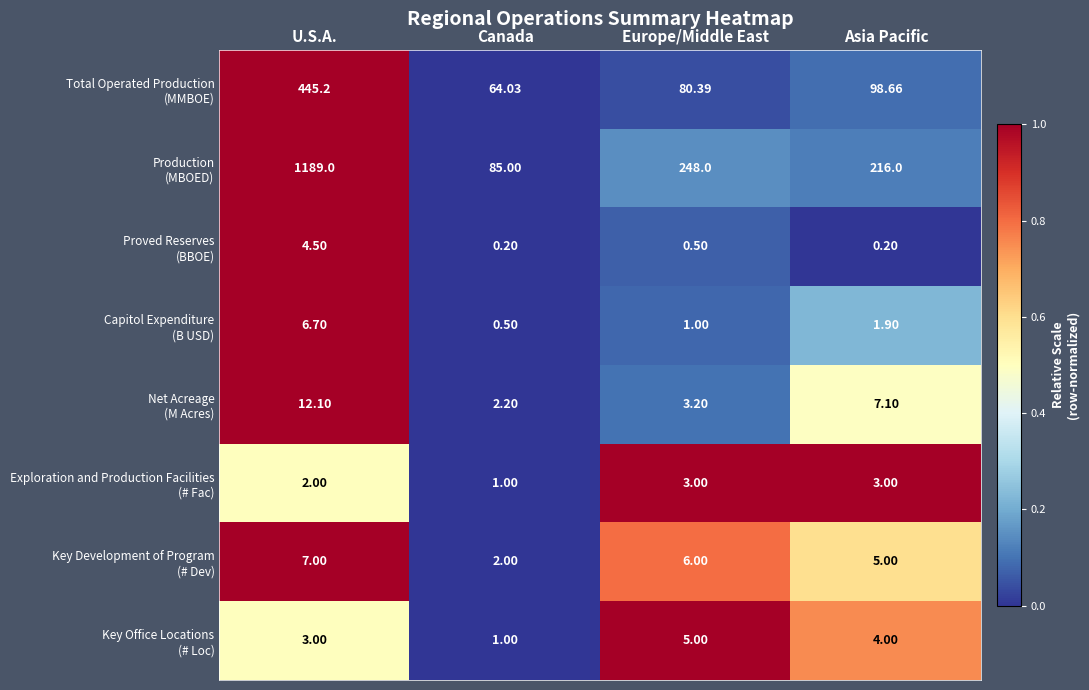

At which category is the sum across all series the highest?

U.S.A.